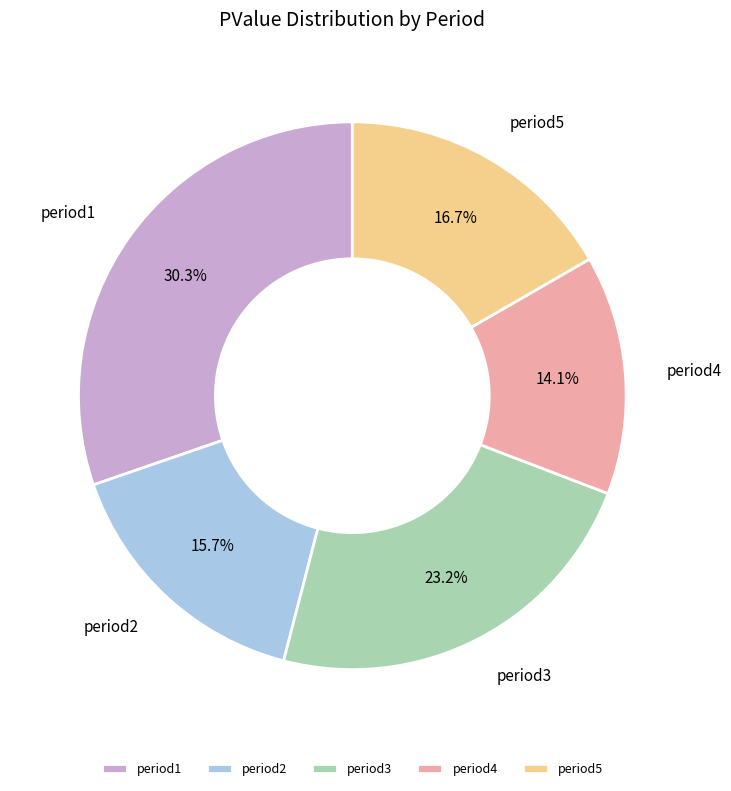

To the nearest percent, what is the difference between the period2 and period5 slice percentages?

1%